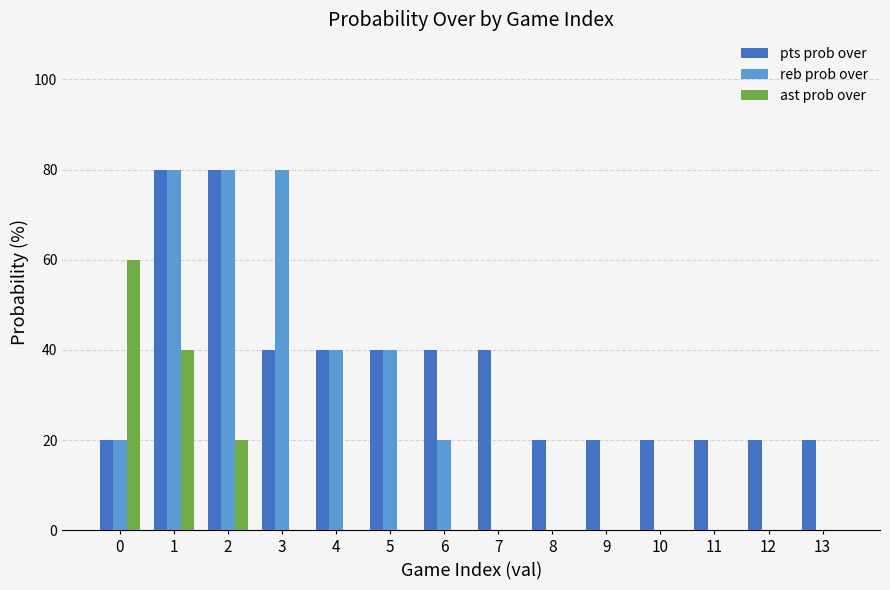

Which series changed the most between 2 and 7?

reb prob over